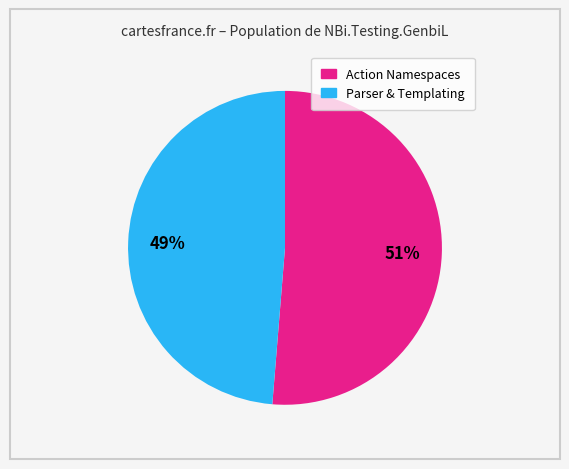

To the nearest percent, what is the average slice percentage?

50%